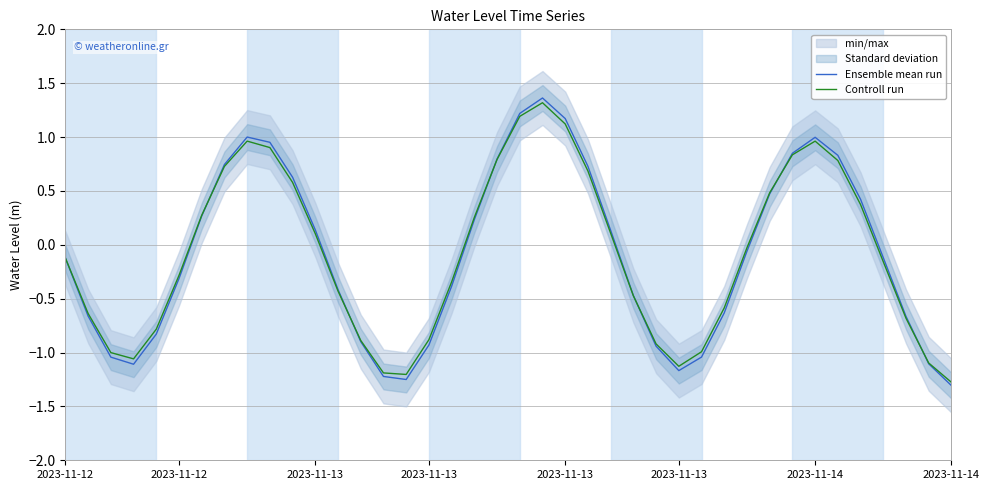

How many positive values does the Ensemble mean run series have?

18